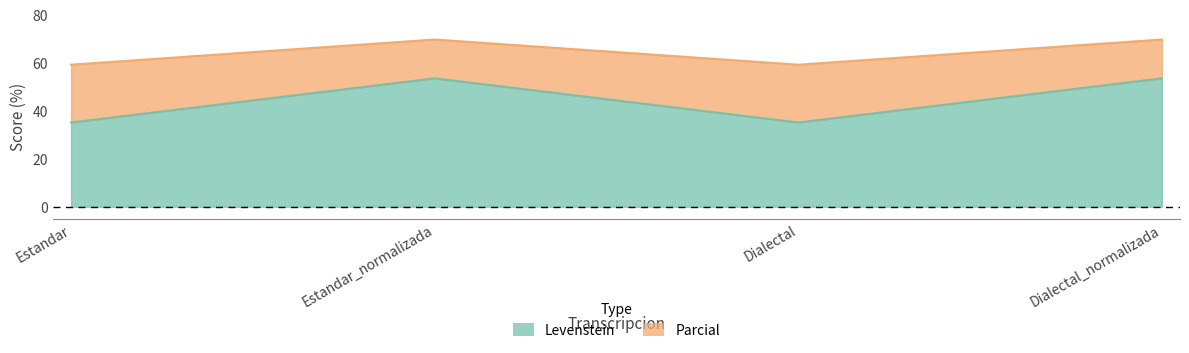

True or false: Parcial and Levenstein cross at least once.

False